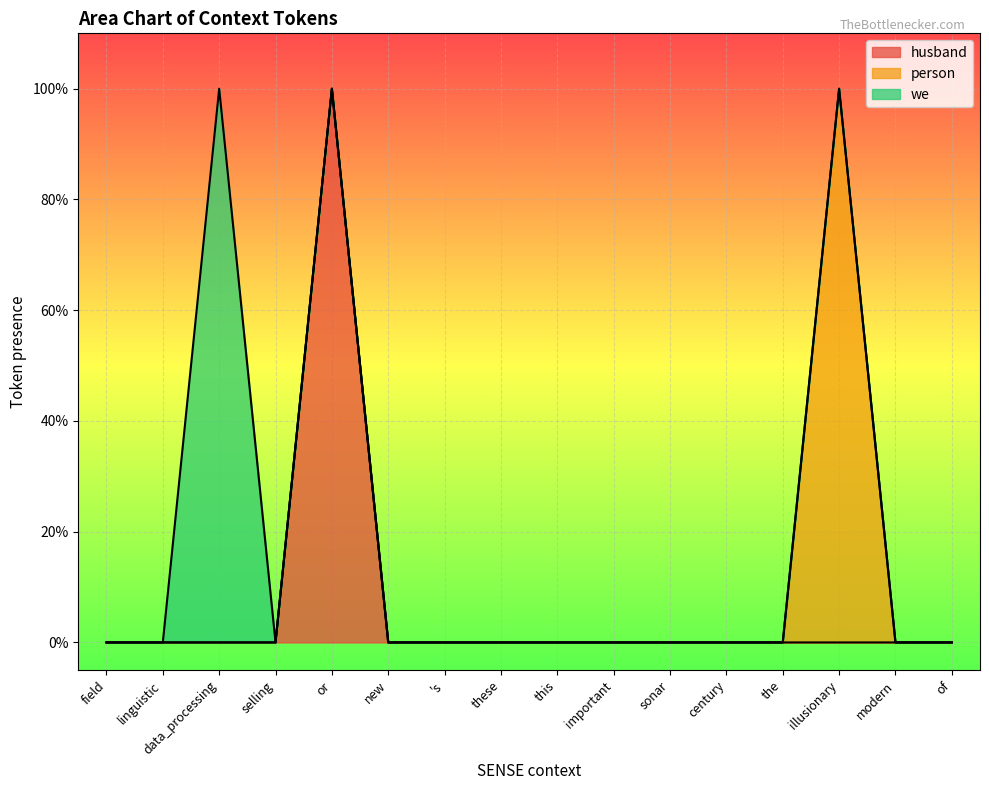

At how many categories does at least one series exceed 0?

3